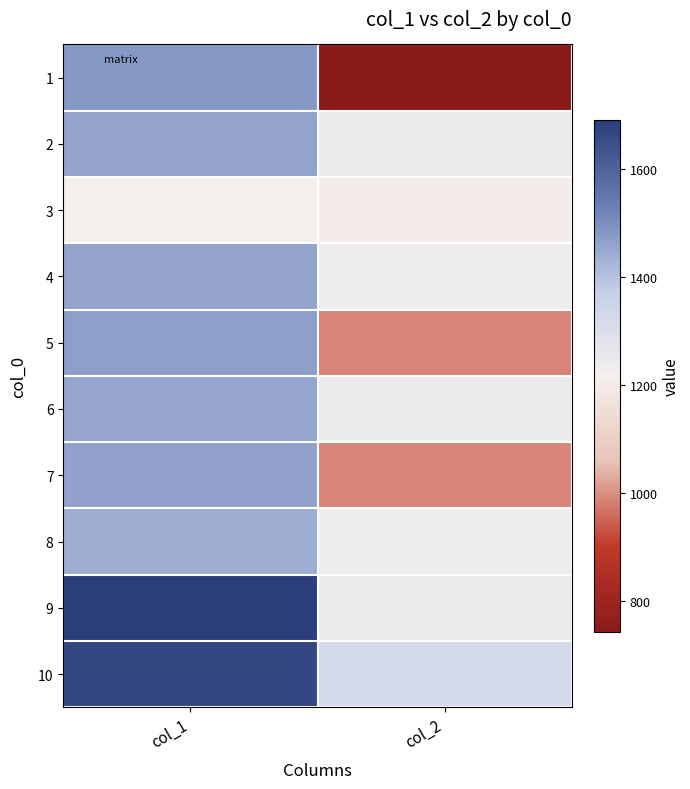

What is the spread (max minus min) of values at col_2?

583.6